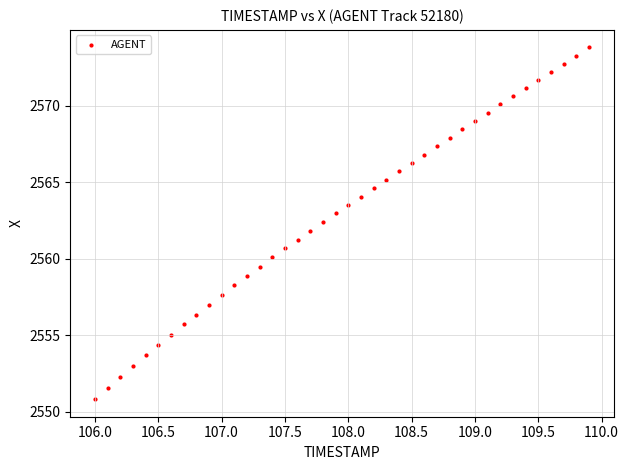

What is the range of X values (max minus min)?

3.9